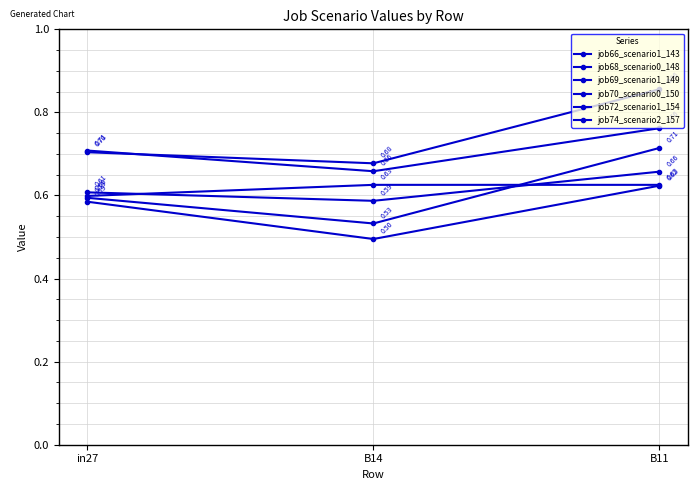

What is the difference between the second highest and minimum values in the job68_scenario0_148 series?

0.1